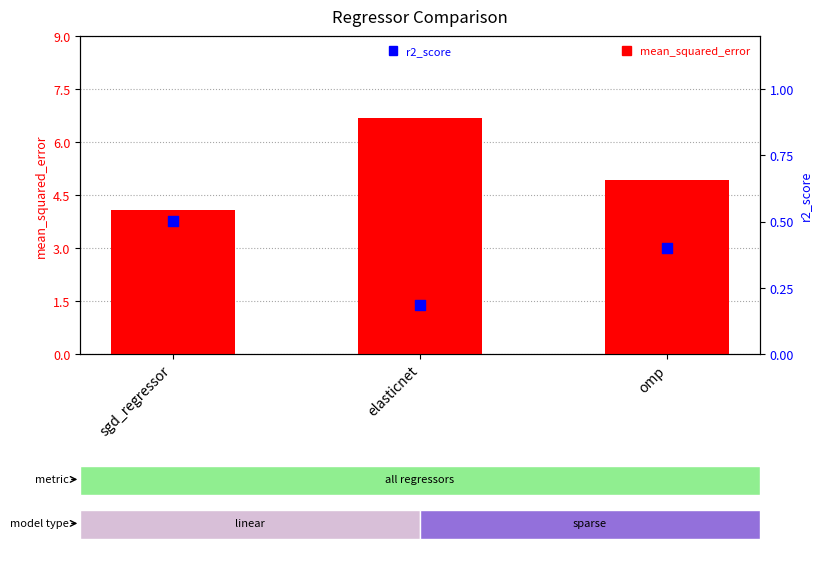

At how many categories does at least one series exceed 3?

3